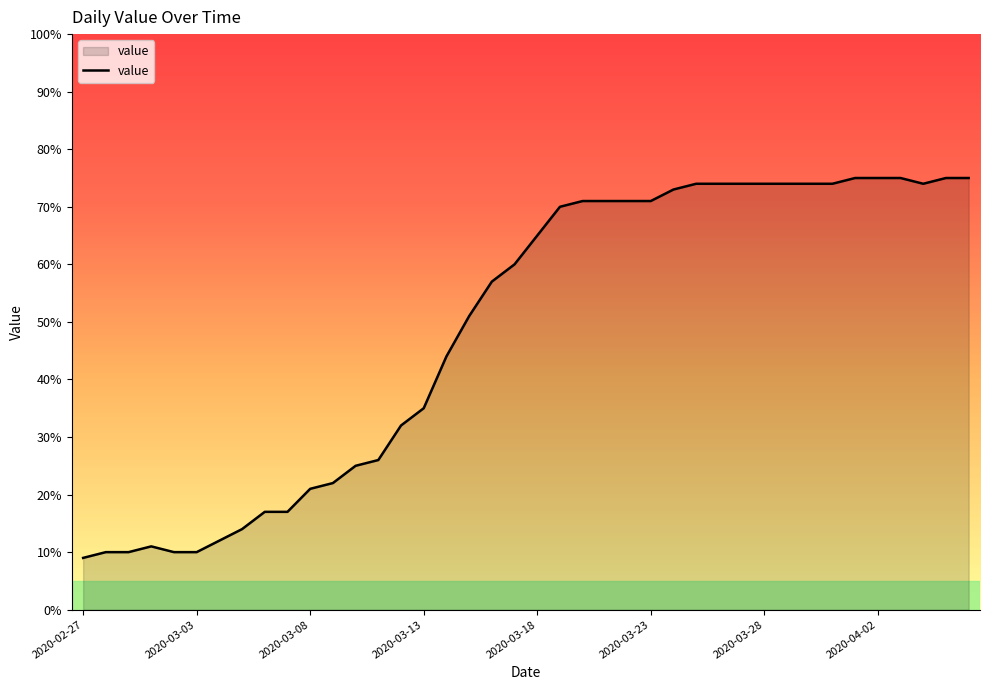

What is the minimum value shown in the chart?

9